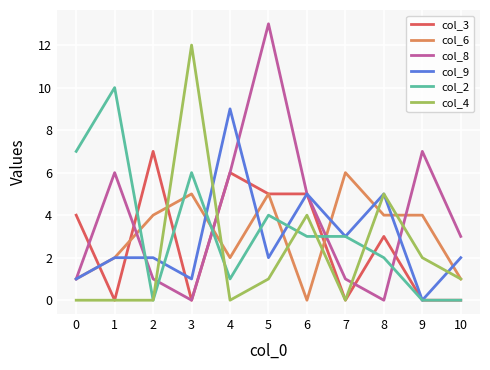

Which series has the largest total across all categories?

col_8